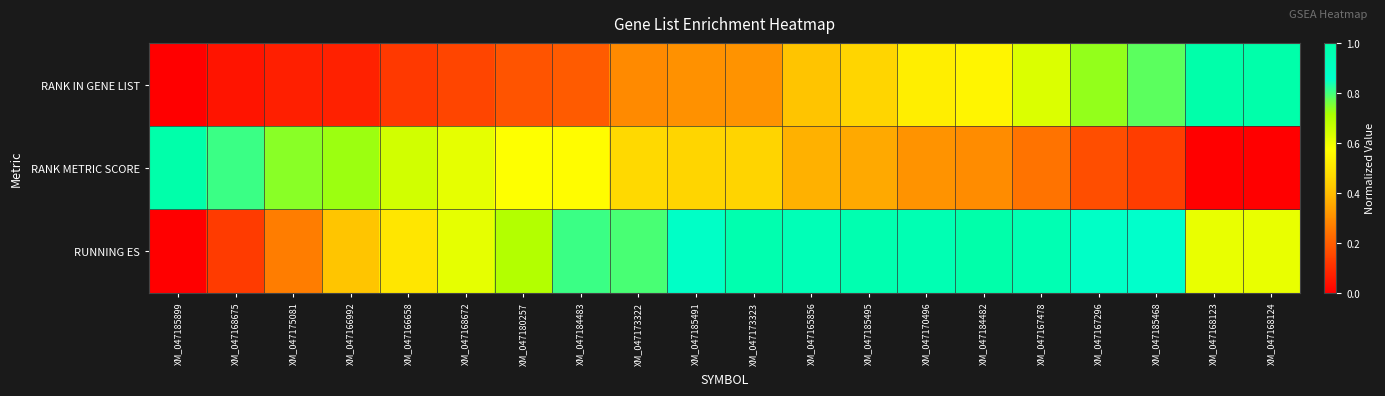

List the series in order of their overall mean, highest first.

RUNNING ES, RANK METRIC SCORE, RANK IN GENE LIST